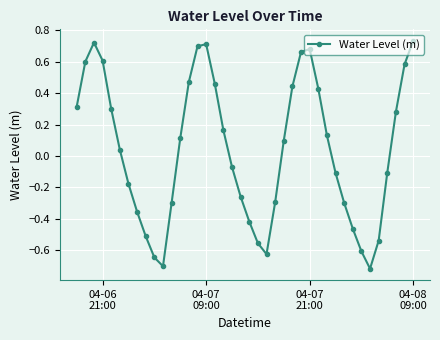

What is the difference between the second highest and second lowest values?

1.4